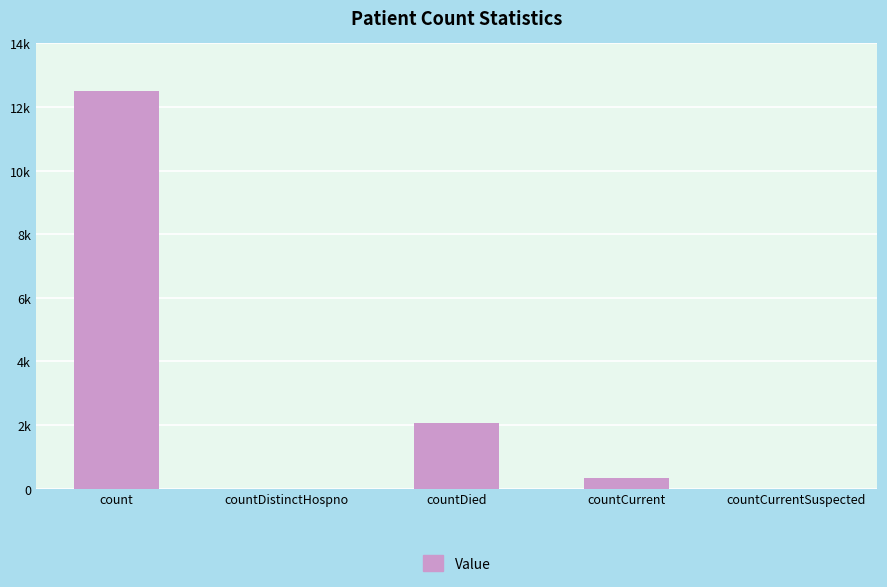

How many values are below 338?

2